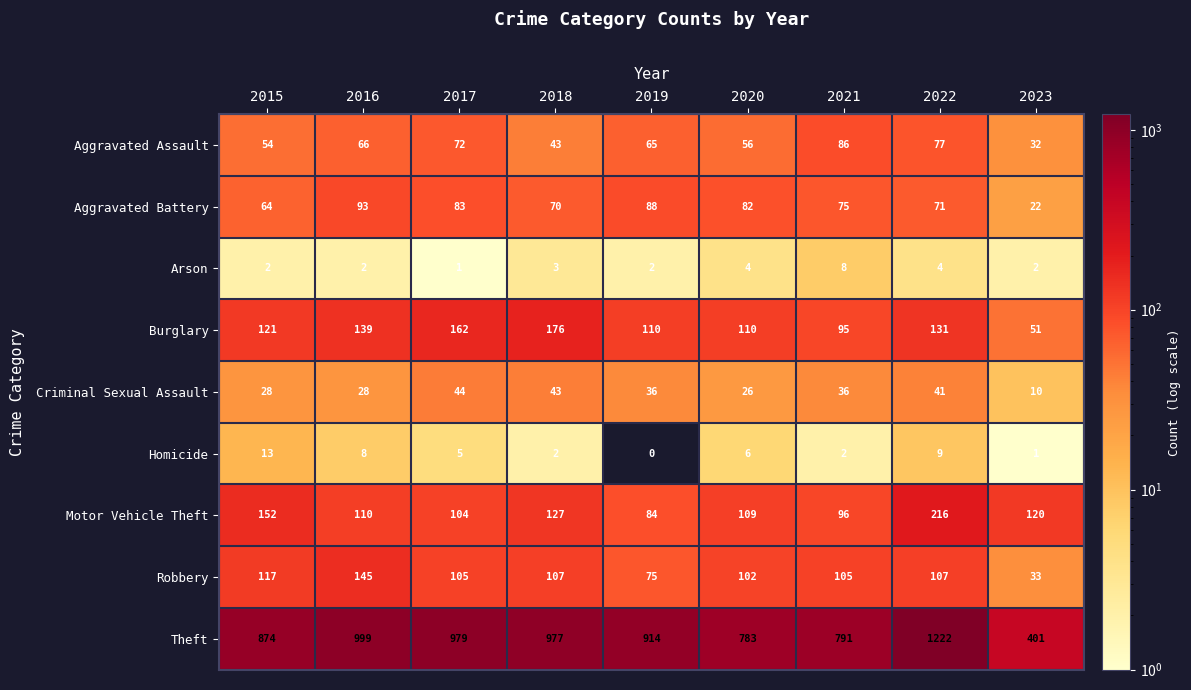

What is the sum of all Theft values?

7940